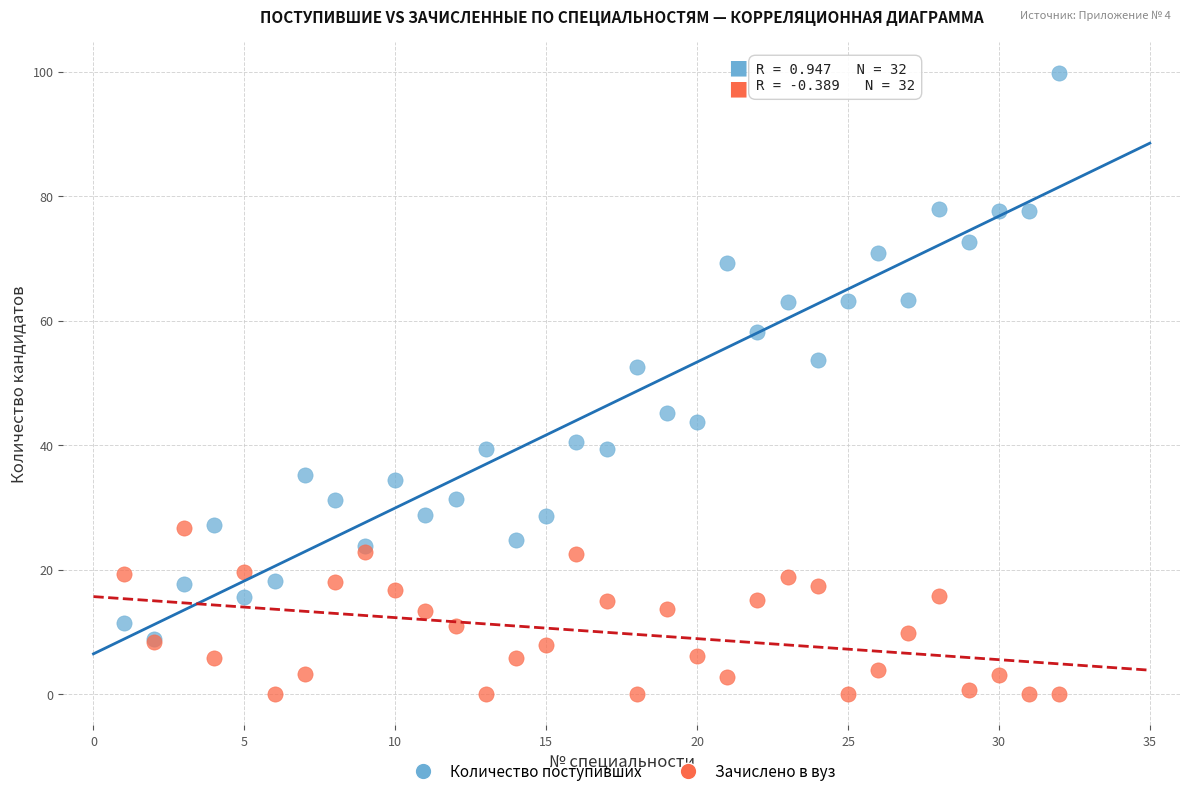

Which series contains the highest Y value?

Количество поступивших